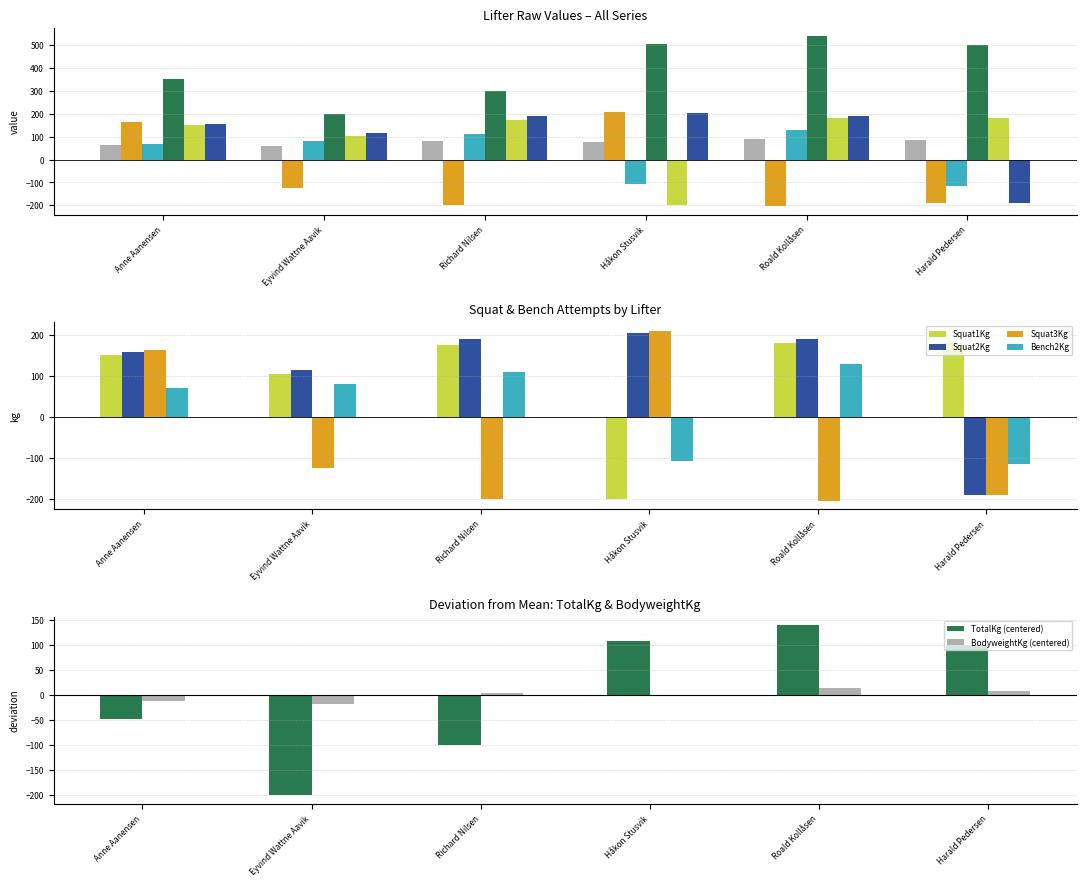

Which series has the widest spread of values?

Squat3Kg